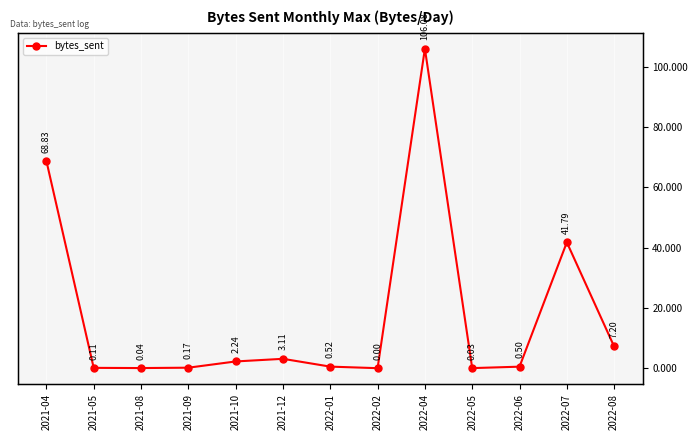

How many interior local peaks (higher than both neighbors) does the data have?

3